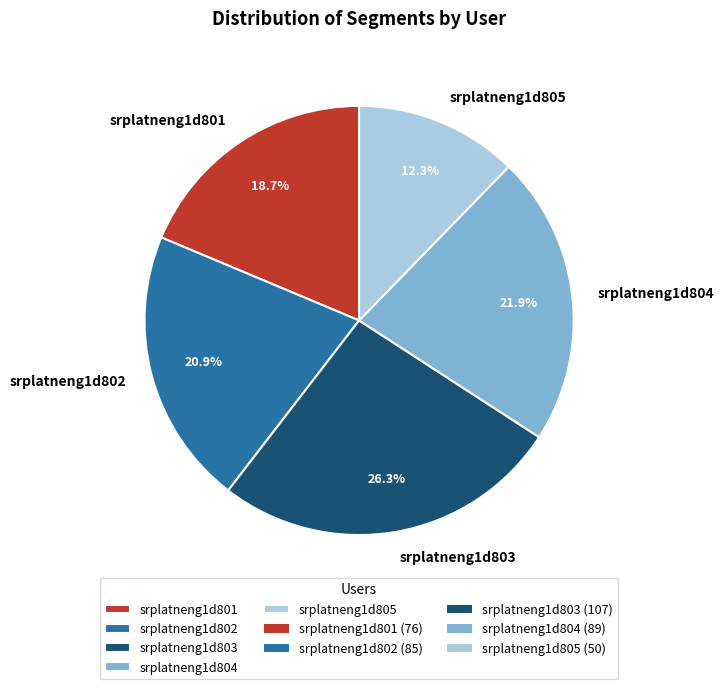

To the nearest percent, what percentage of the pie is srplatneng1d805?

12%